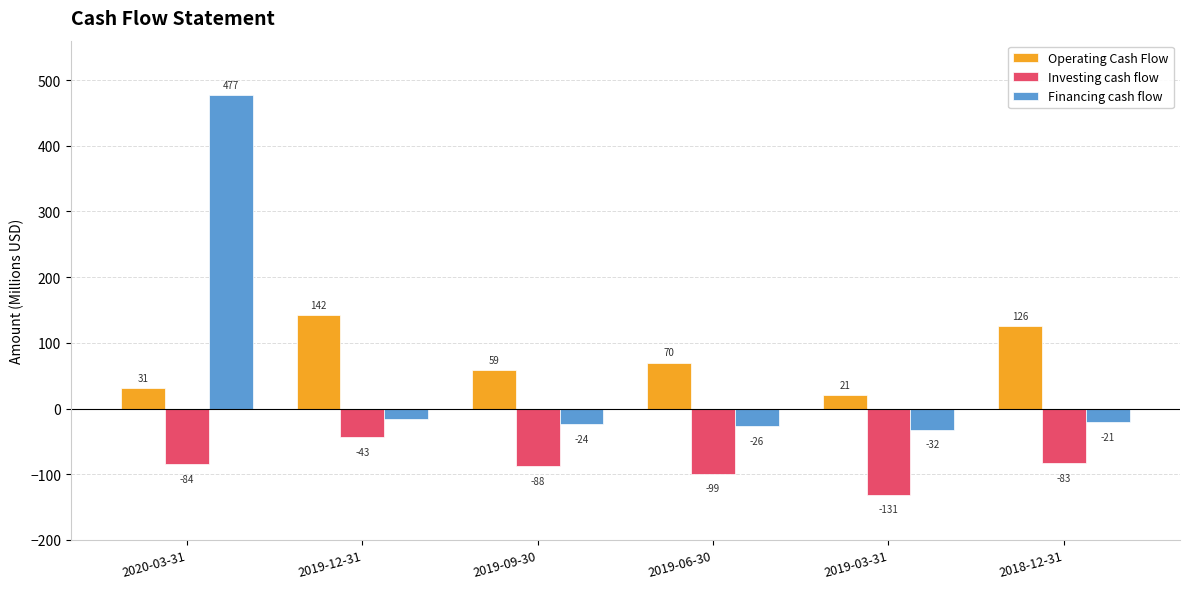

How many groups of bars are there?

6